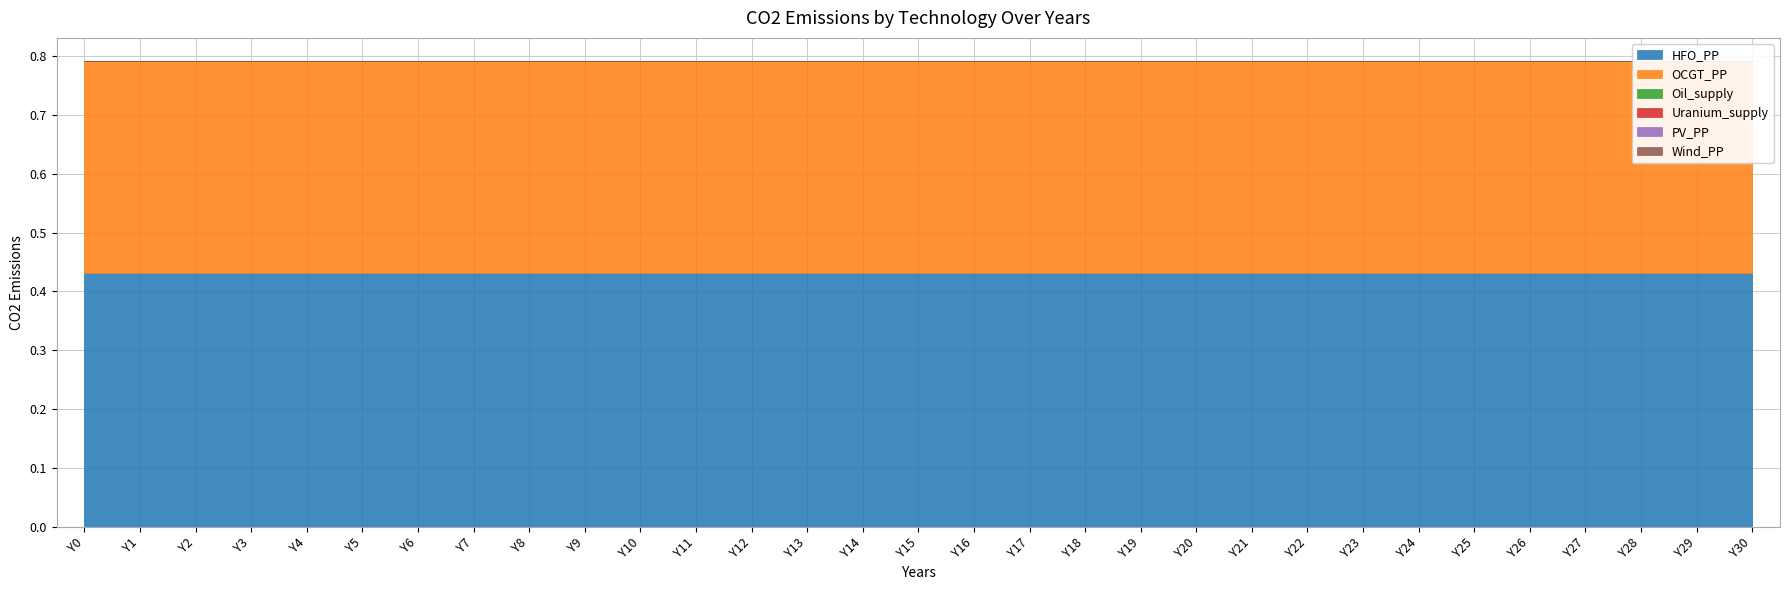

Reading left to right, extract all data points from this chart.

HFO_PP: 0.4	0.4	0.4	0.4	0.4	0.4	0.4	0.4	0.4	0.4	0.4	0.4	0.4	0.4	0.4	0.4	0.4	0.4	0.4	0.4	0.4	0.4	0.4	0.4	0.4	0.4	0.4	0.4	0.4	0.4	0.4
OCGT_PP: 0.4	0.4	0.4	0.4	0.4	0.4	0.4	0.4	0.4	0.4	0.4	0.4	0.4	0.4	0.4	0.4	0.4	0.4	0.4	0.4	0.4	0.4	0.4	0.4	0.4	0.4	0.4	0.4	0.4	0.4	0.4
Oil_supply: 0.0	0.0	0.0	0.0	0.0	0.0	0.0	0.0	0.0	0.0	0.0	0.0	0.0	0.0	0.0	0.0	0.0	0.0	0.0	0.0	0.0	0.0	0.0	0.0	0.0	0.0	0.0	0.0	0.0	0.0	0.0
Uranium_supply: 0.0	0.0	0.0	0.0	0.0	0.0	0.0	0.0	0.0	0.0	0.0	0.0	0.0	0.0	0.0	0.0	0.0	0.0	0.0	0.0	0.0	0.0	0.0	0.0	0.0	0.0	0.0	0.0	0.0	0.0	0.0
PV_PP: 0.0	0.0	0.0	0.0	0.0	0.0	0.0	0.0	0.0	0.0	0.0	0.0	0.0	0.0	0.0	0.0	0.0	0.0	0.0	0.0	0.0	0.0	0.0	0.0	0.0	0.0	0.0	0.0	0.0	0.0	0.0
Wind_PP: 0.0	0.0	0.0	0.0	0.0	0.0	0.0	0.0	0.0	0.0	0.0	0.0	0.0	0.0	0.0	0.0	0.0	0.0	0.0	0.0	0.0	0.0	0.0	0.0	0.0	0.0	0.0	0.0	0.0	0.0	0.0